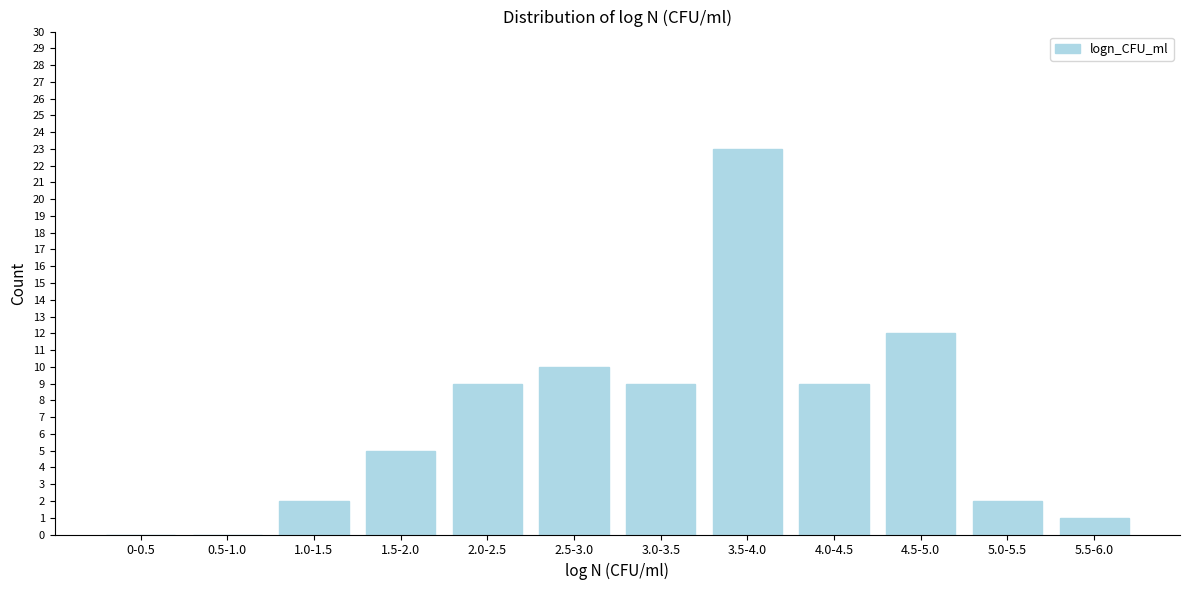

The value at 5.5-6.0 is 2. True or false?

False